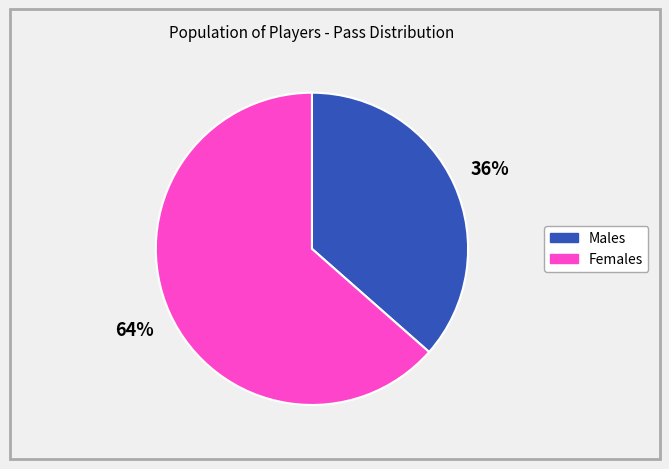

Does any single category account for the majority?

Yes